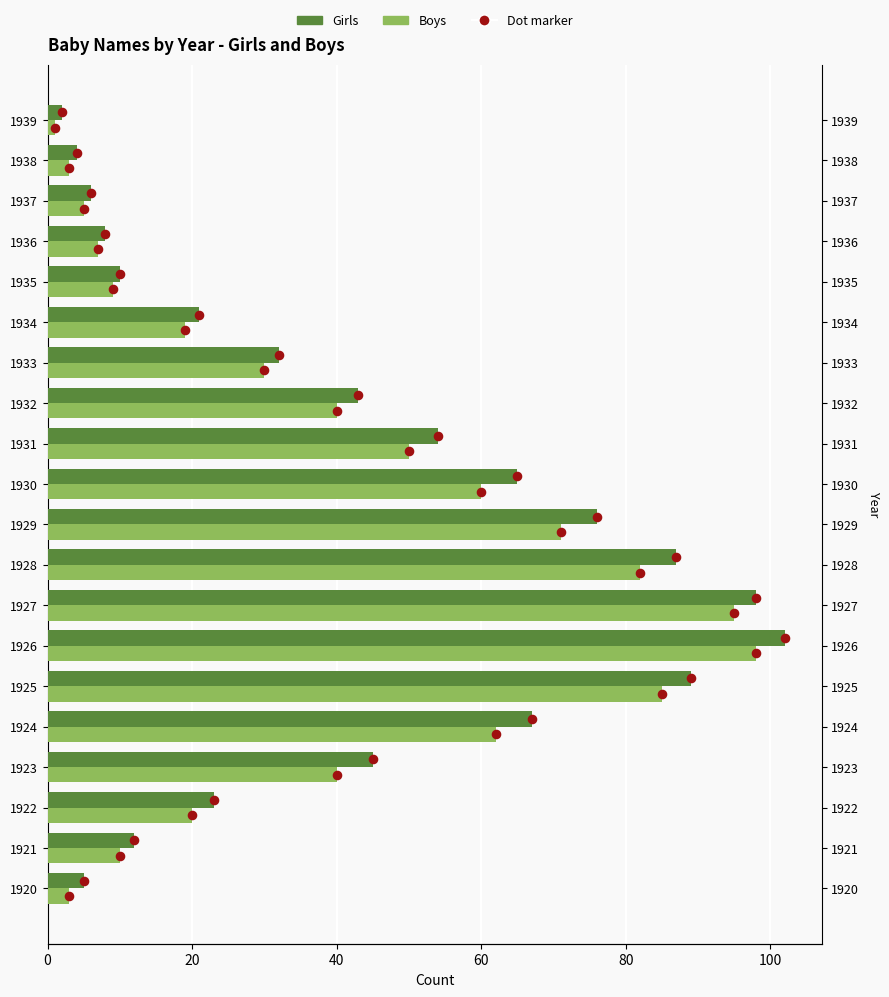

At how many categories does at least one series exceed 51?

8